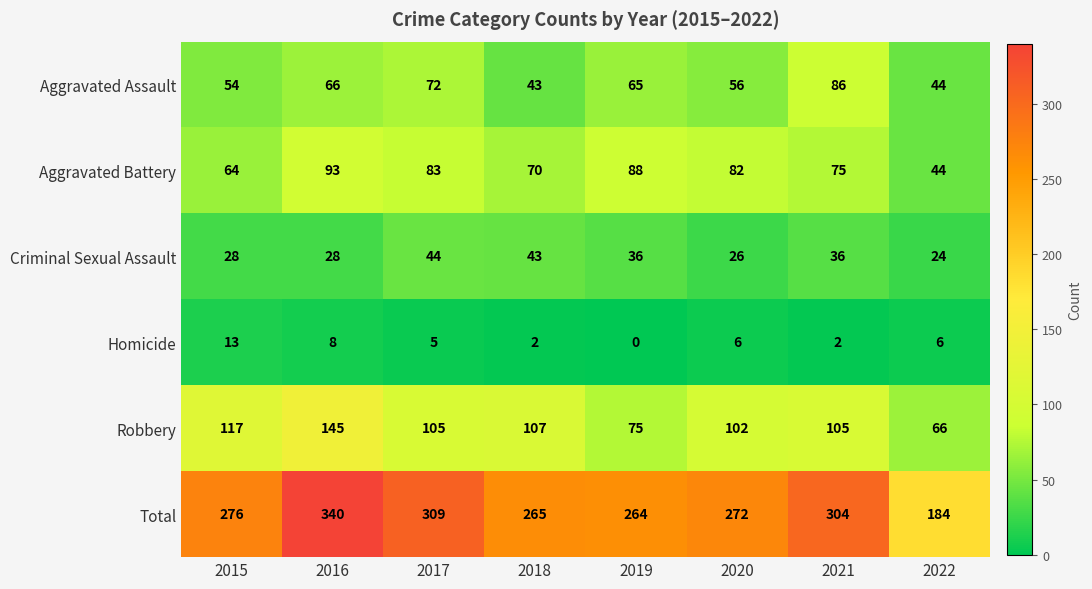

What is the total value across all series at 2021?

608